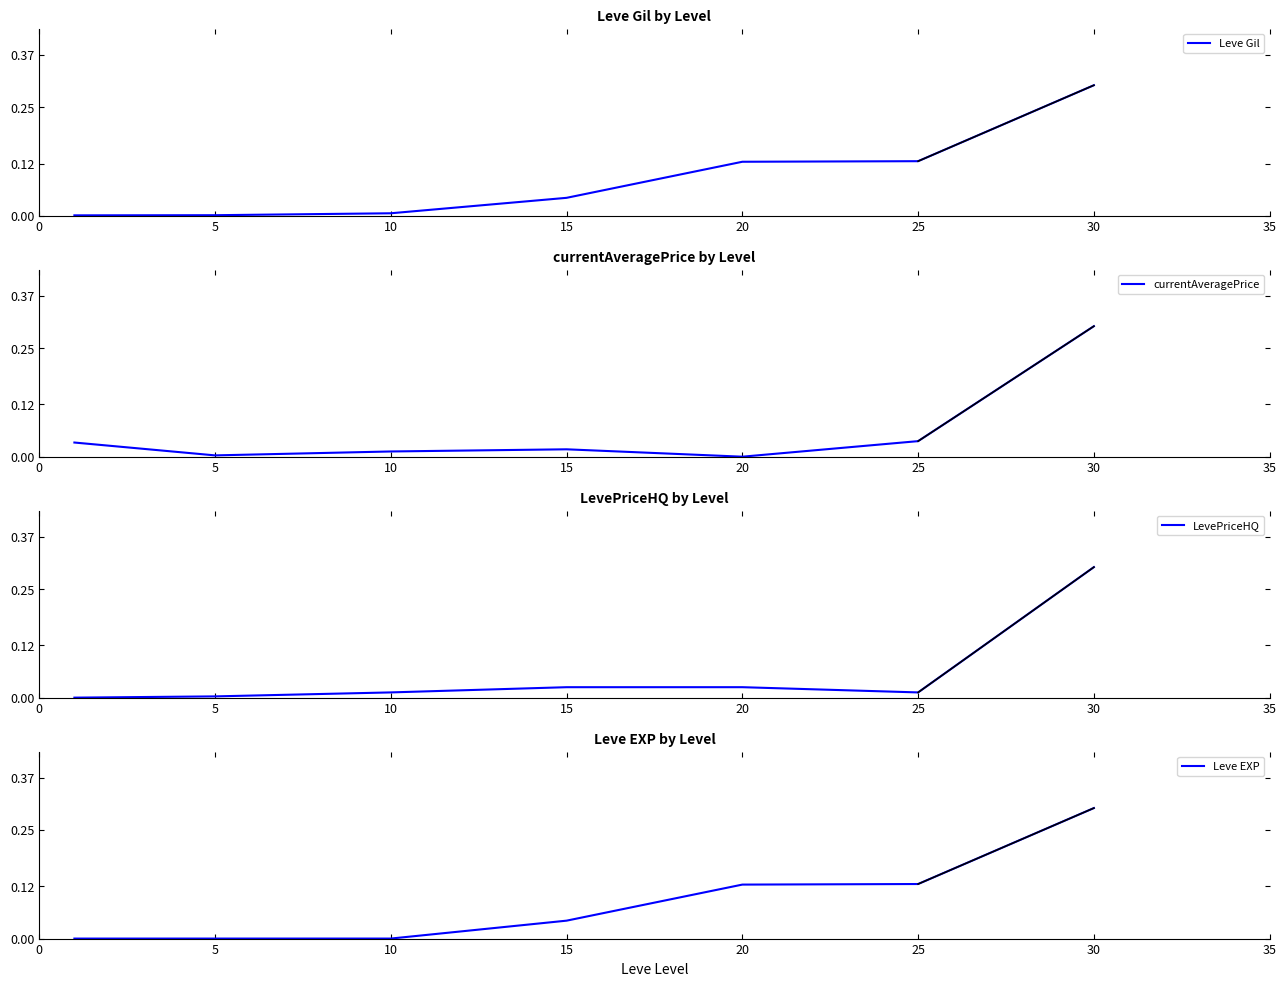

True or false: Leve Gil has a value of 0.0 at 5.

True